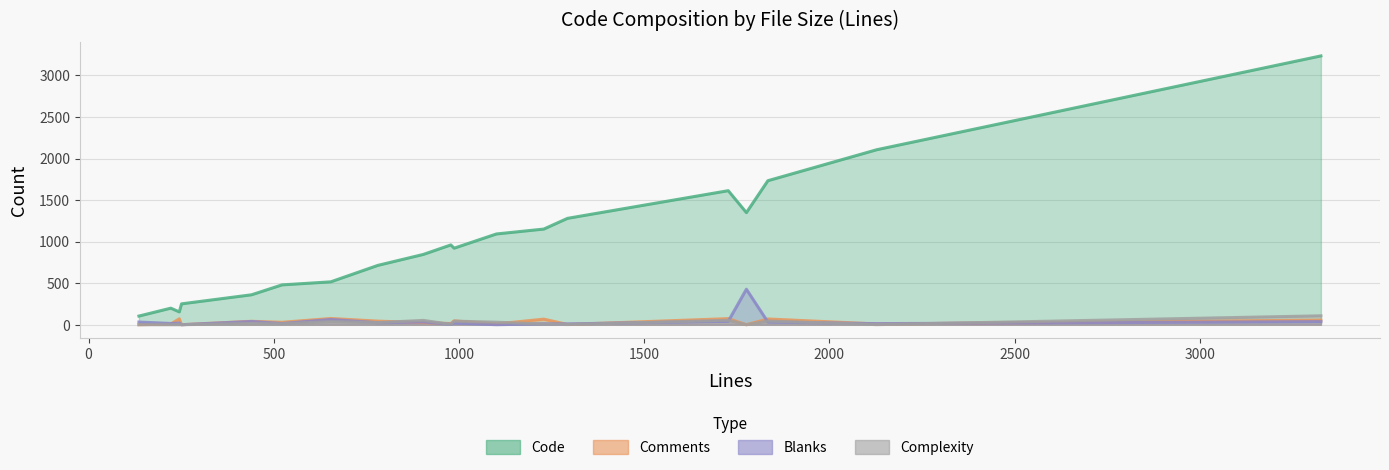

Is it true that Blanks equals -143 at 5?

False